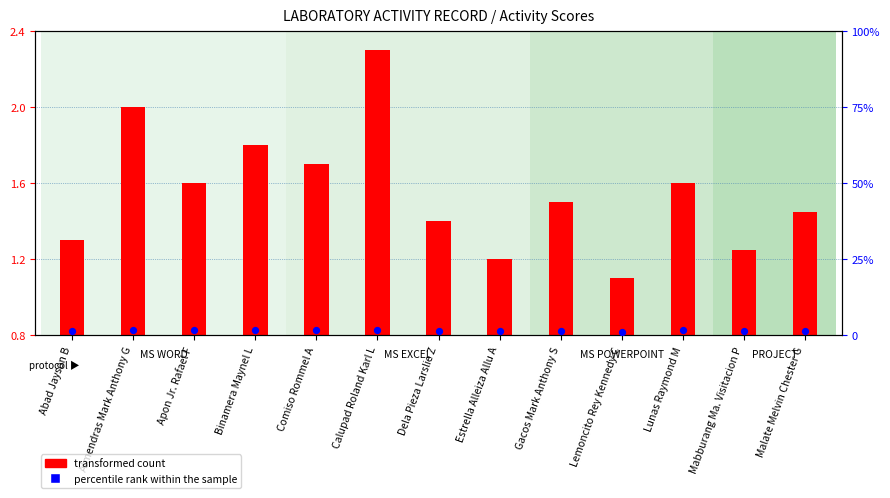

Is the value of percentile rank within the sample at Abad Jayson B greater than the value of transformed count at Lemoncito Rey Kennedy C?

Yes